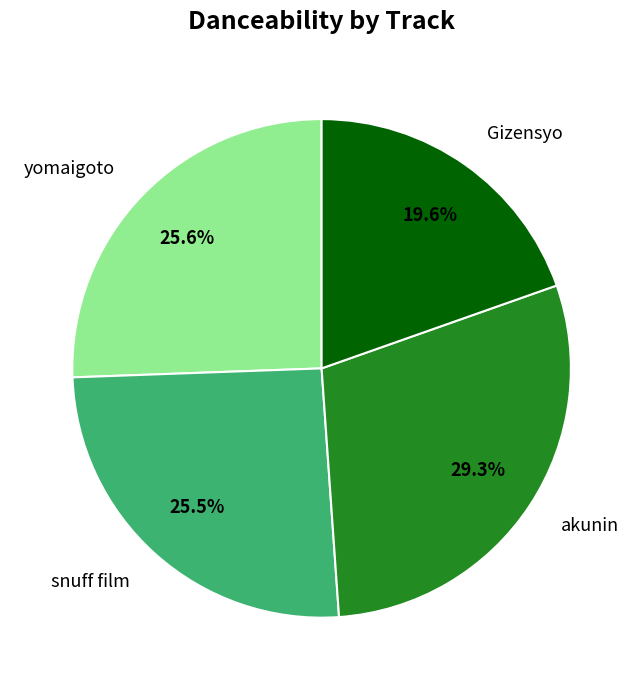

Combined, do akunin and snuff film account for over 50%?

Yes